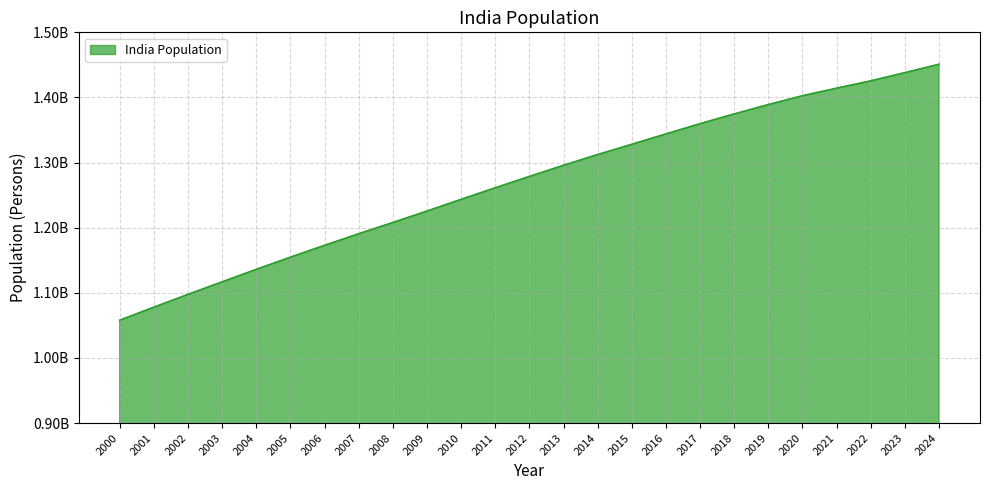

What is the difference between the values at 2004 and 2006?

36887377